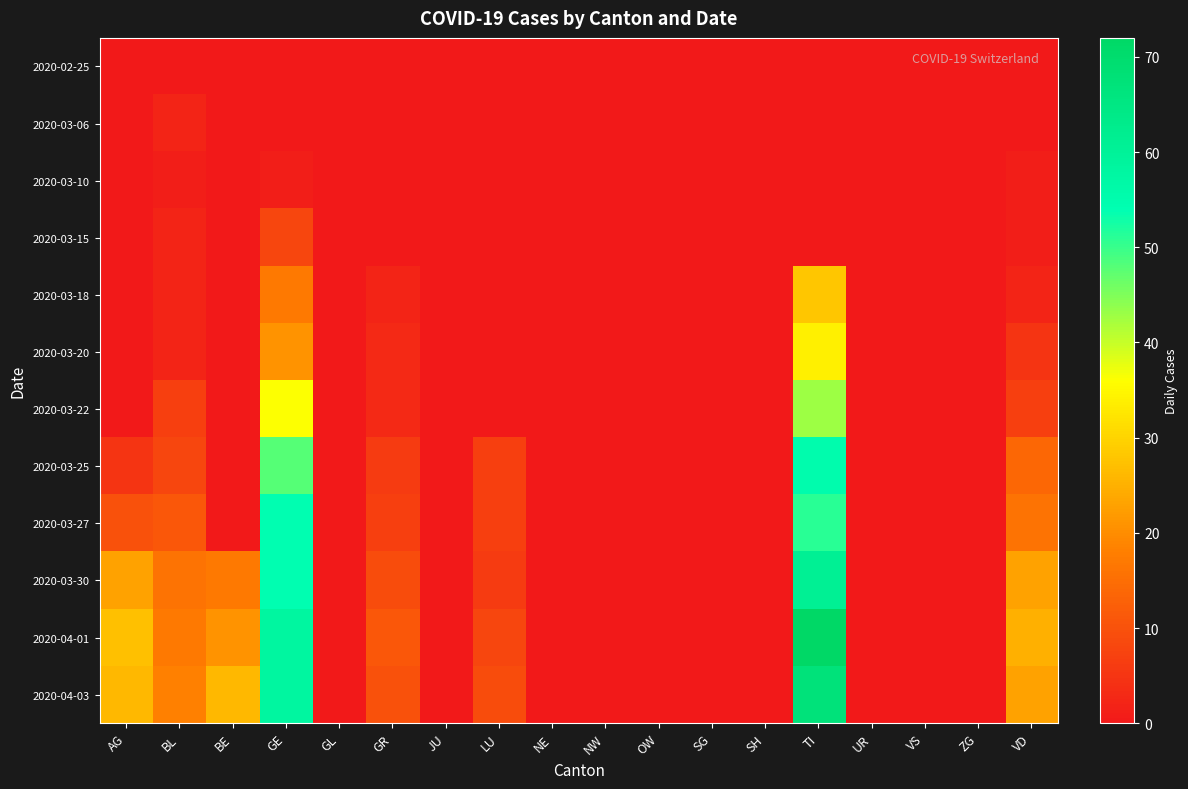

How many distinct data groups are displayed?

12